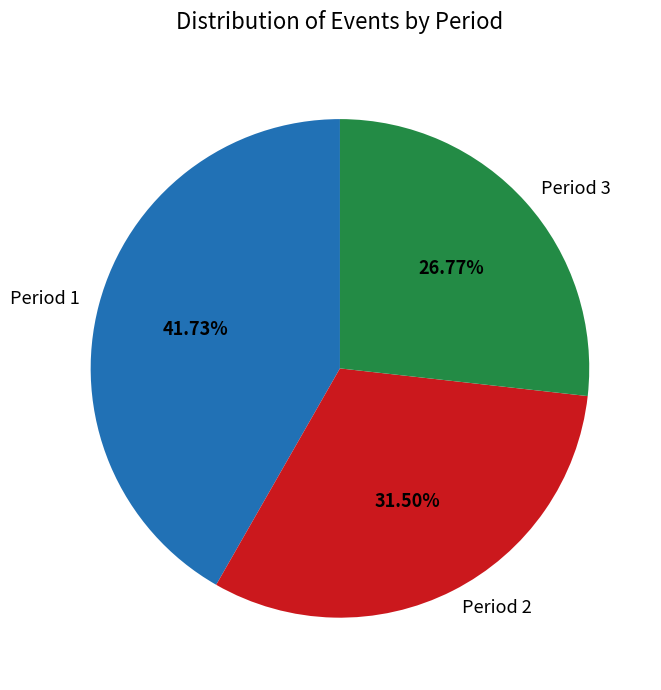

To the nearest percent, what is the average slice percentage?

33%